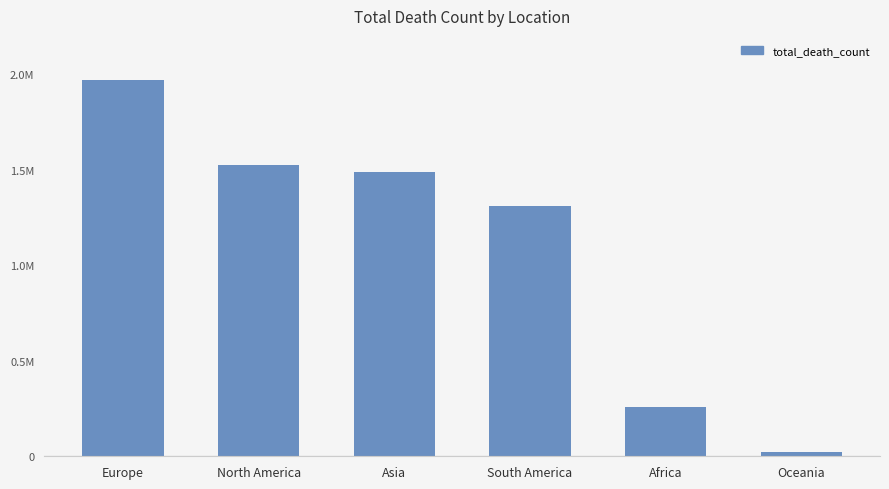

What is the value of the 3rd bar from the left?

1487756